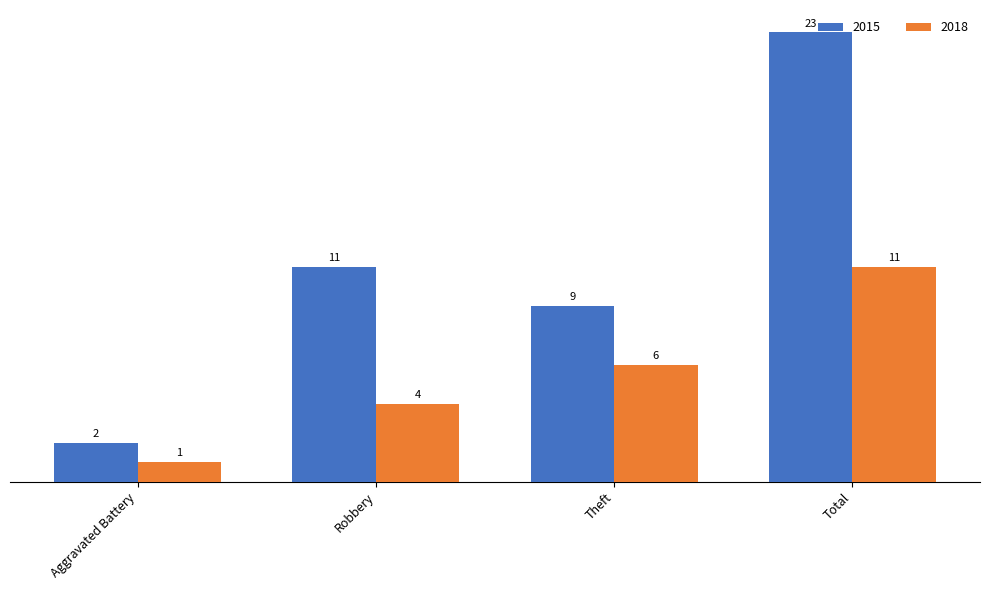

At which label does 2018 reach its peak?

Total